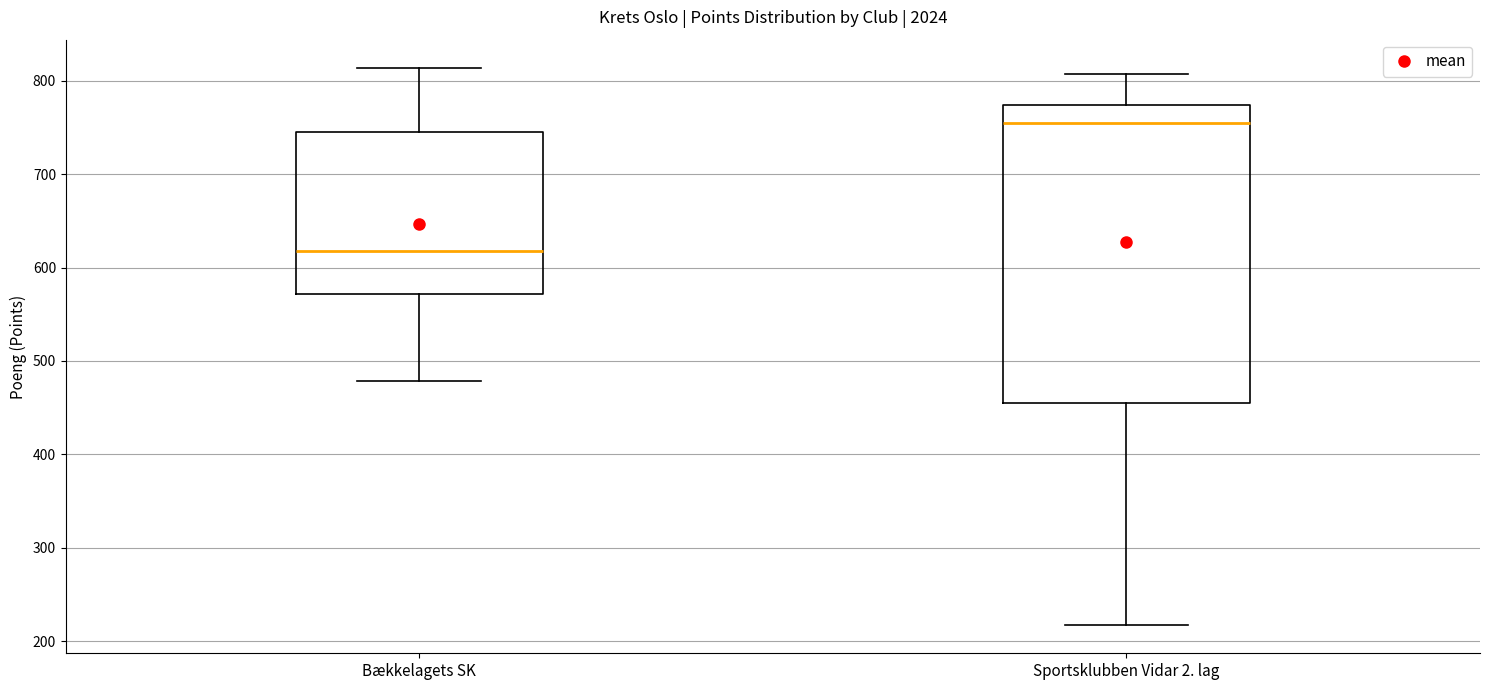

Where is the upper edge of the box for Sportsklubben Vidar 2. lag on the y-axis? The values are not printed on the chart, so give them approximately, as read against the axis.

770